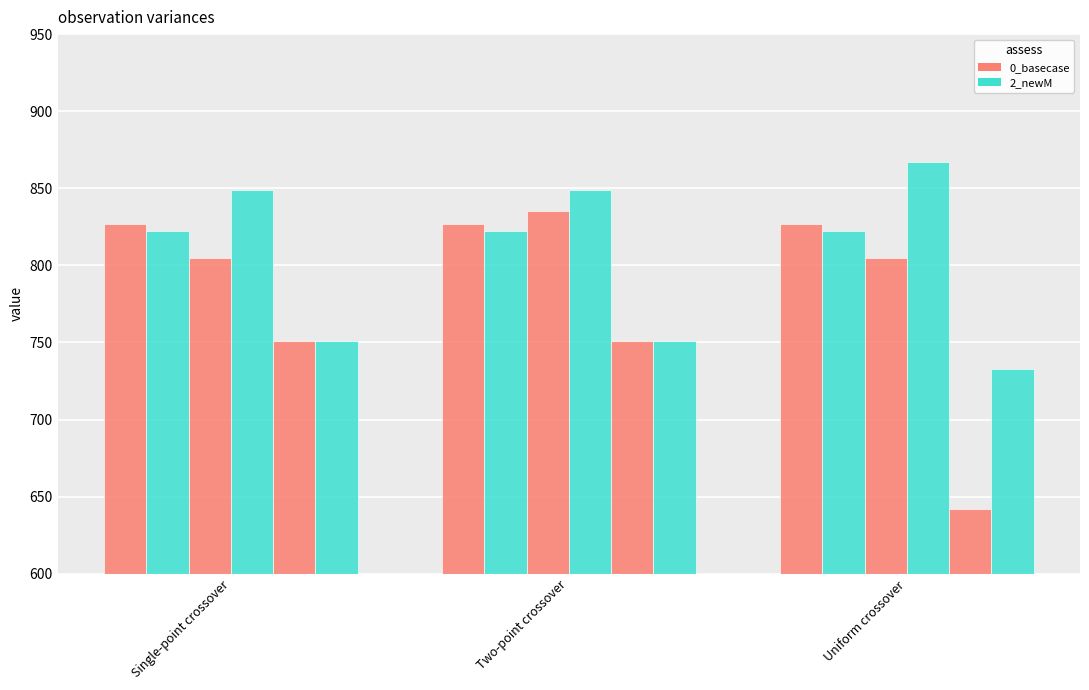

The Danzig - Uniform crossover / Point mutation / Linear-rank series shows 1177 at Single-point crossover. True or false?

False